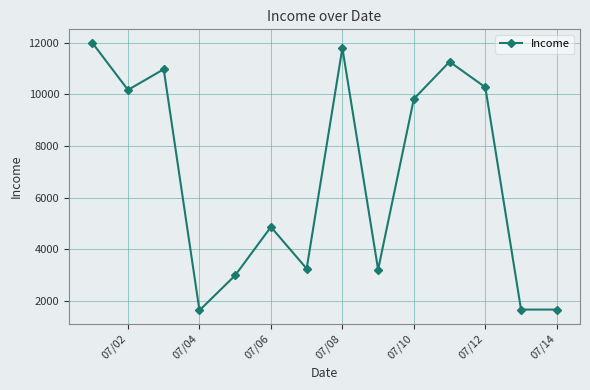

What is the sum of all values?

95578